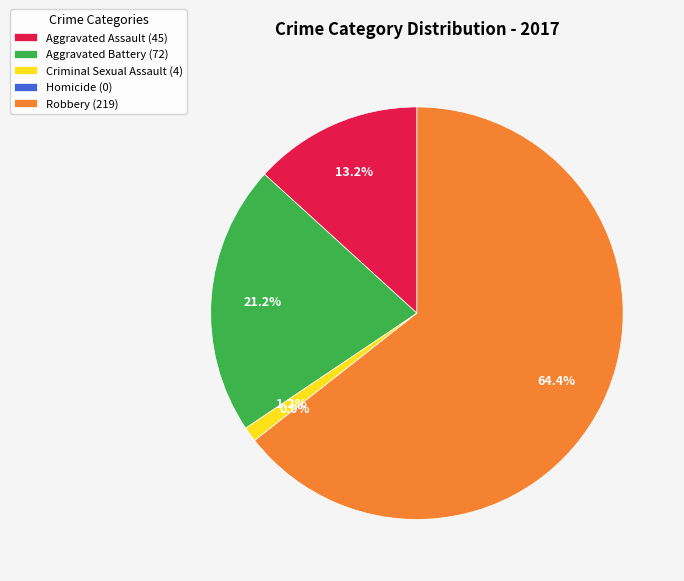

To the nearest percent, what percentage of the pie is Aggravated Assault?

13%